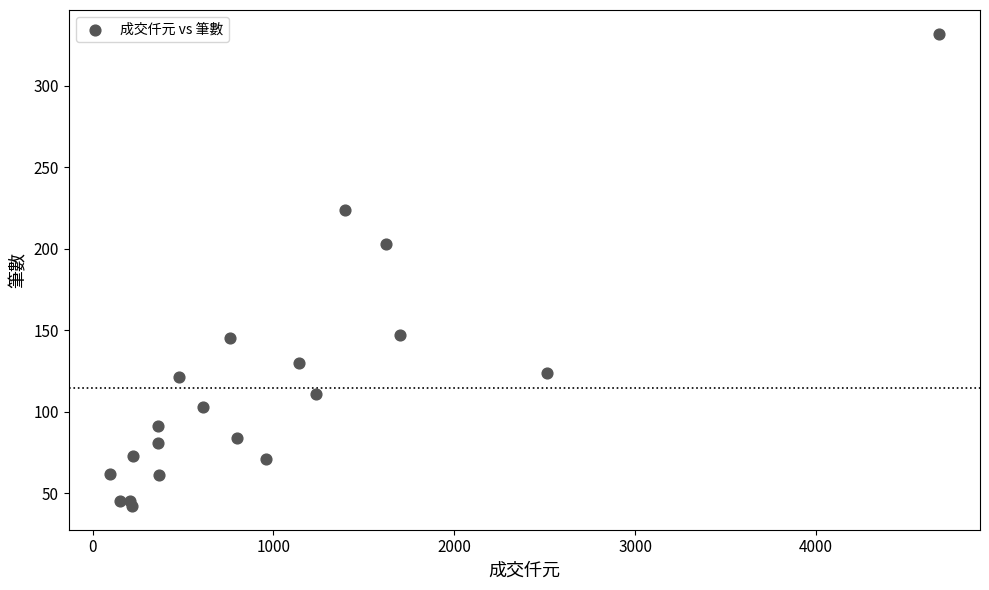

What Y value in the scatter plot is closest to 187?

203